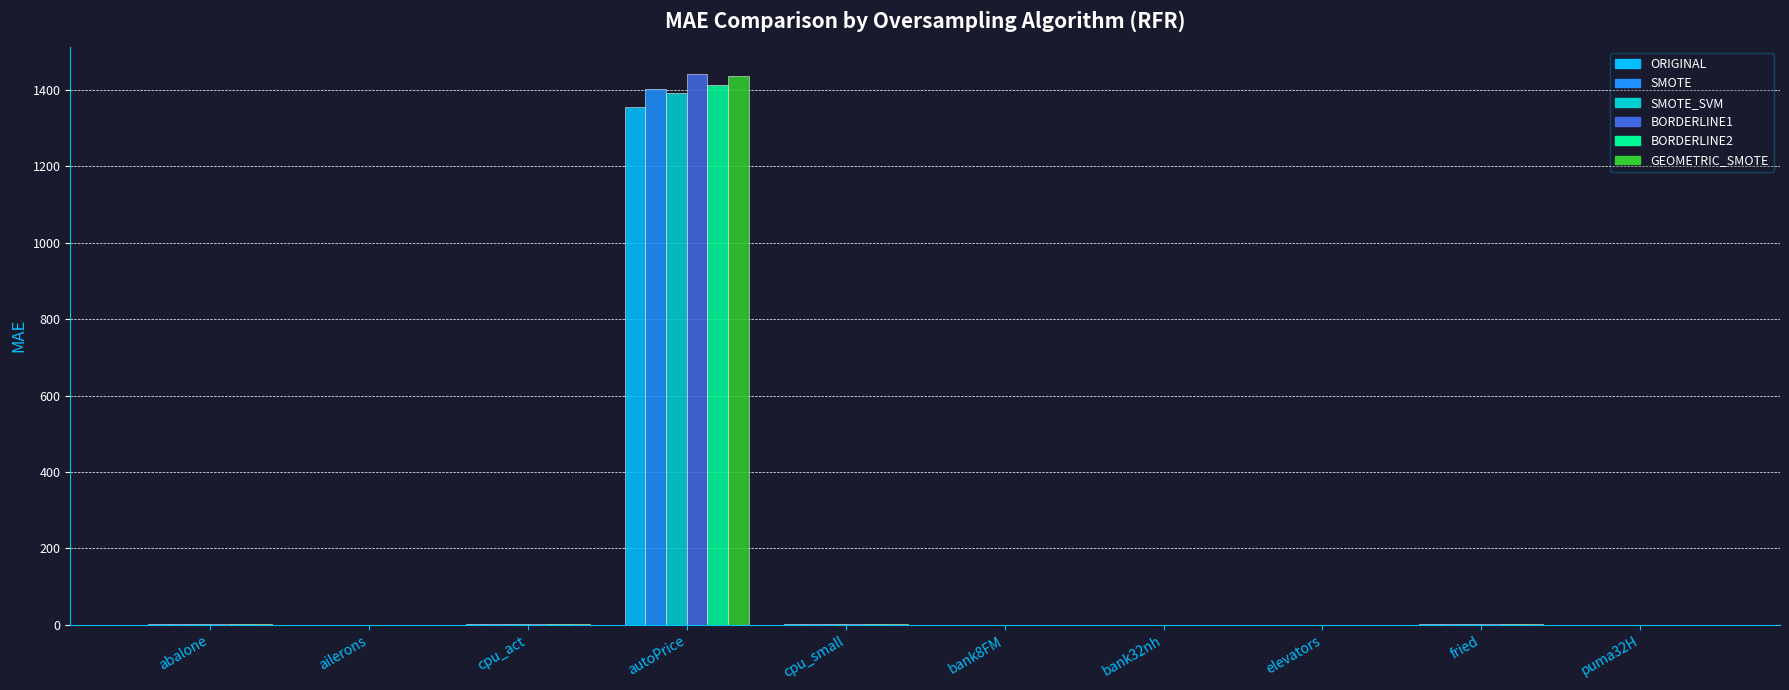

True or false: ORIGINAL has a value of 1355.1 at autoPrice.

True